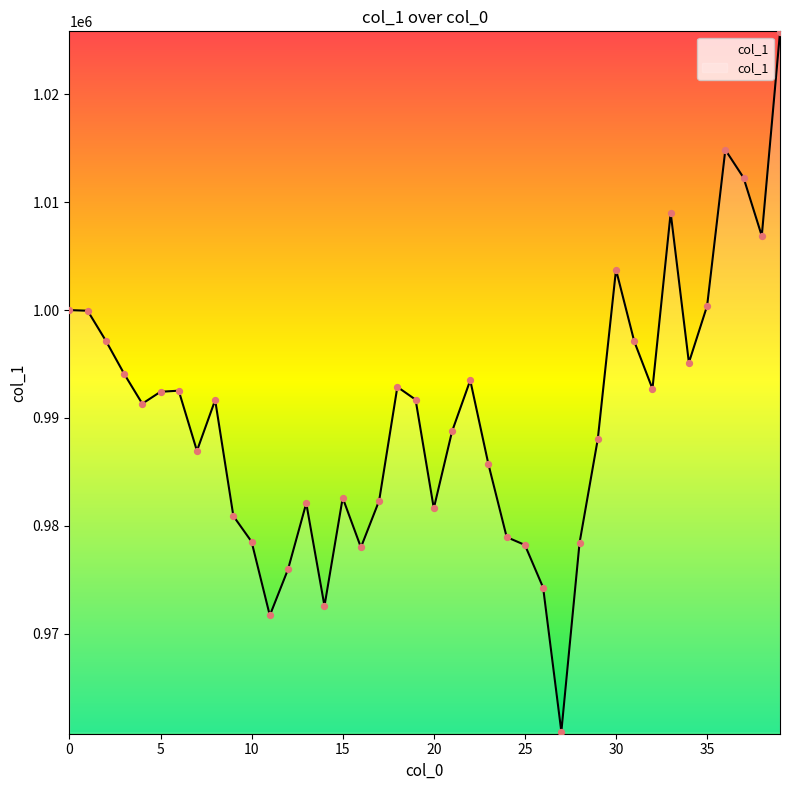

What is the change in value from 22 to 28?

-15062.8